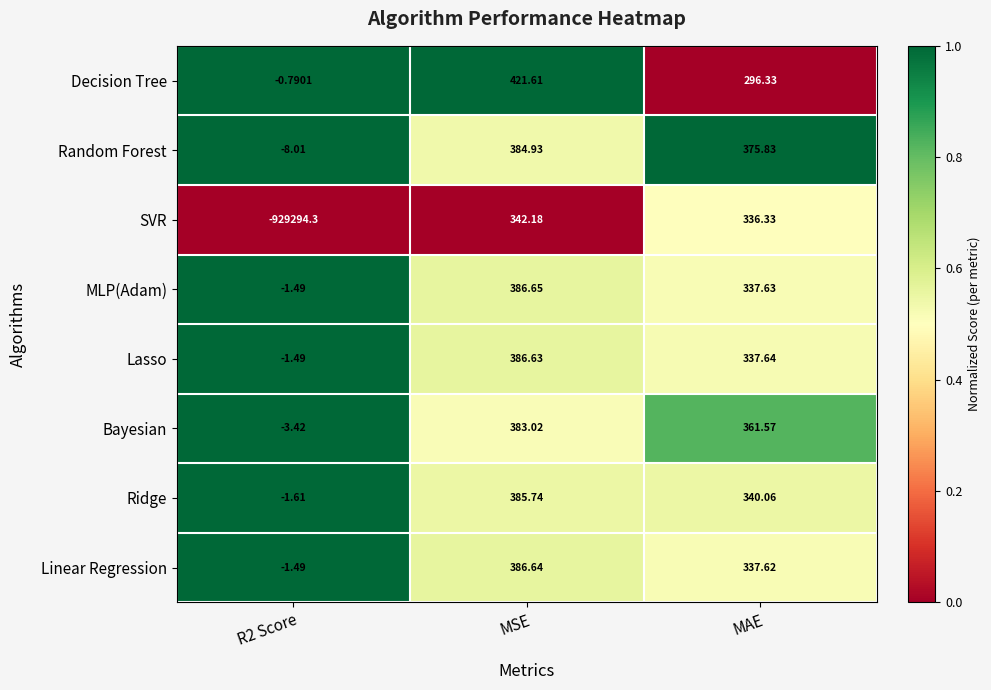

Which series has the largest total across all categories?

Random Forest